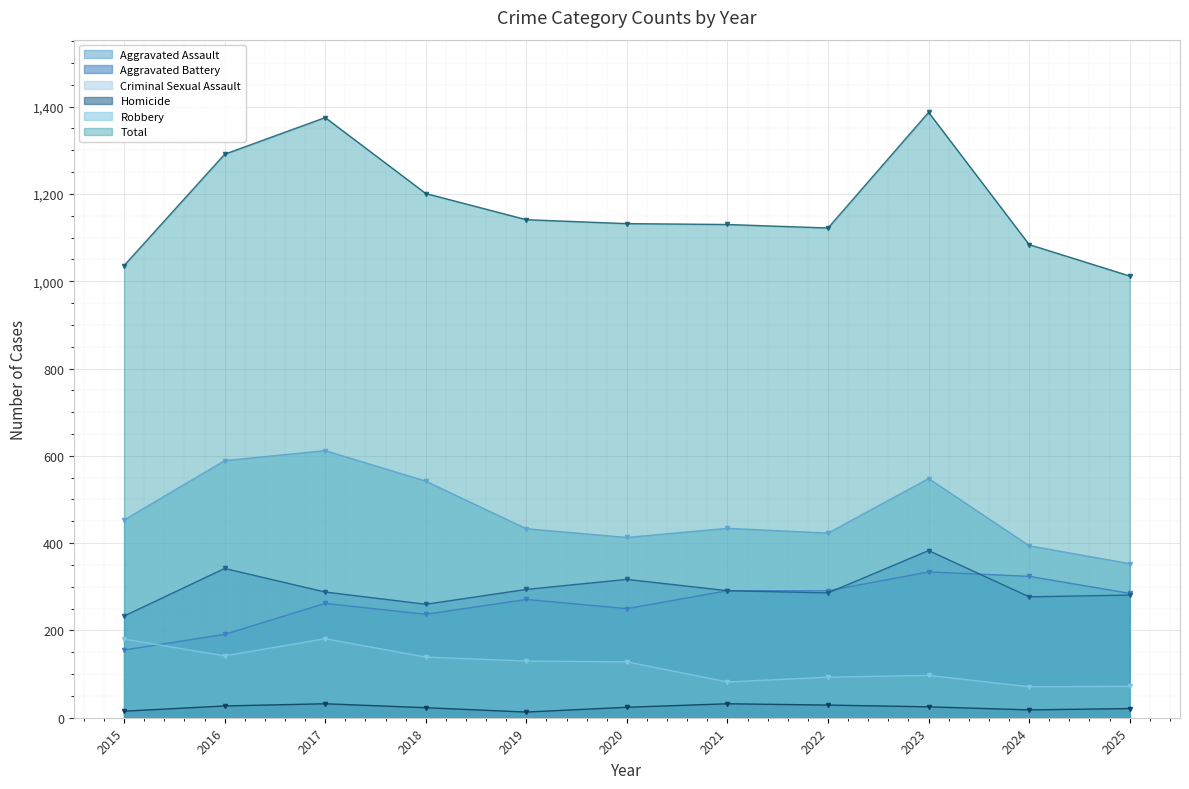

Reading right to left, list all the values displayed in this chart.

Aggravated Assault: 285	324	334	291	291	250	271	237	262	191	155
Aggravated Battery: 281	277	383	286	291	317	294	260	288	342	233
Criminal Sexual Assault: 72	71	97	93	82	128	130	139	181	142	180
Homicide: 21	18	25	29	32	24	13	23	32	27	15
Robbery: 353	394	548	423	434	413	433	542	612	589	453
Total: 1012	1084	1387	1122	1130	1132	1141	1201	1375	1291	1036